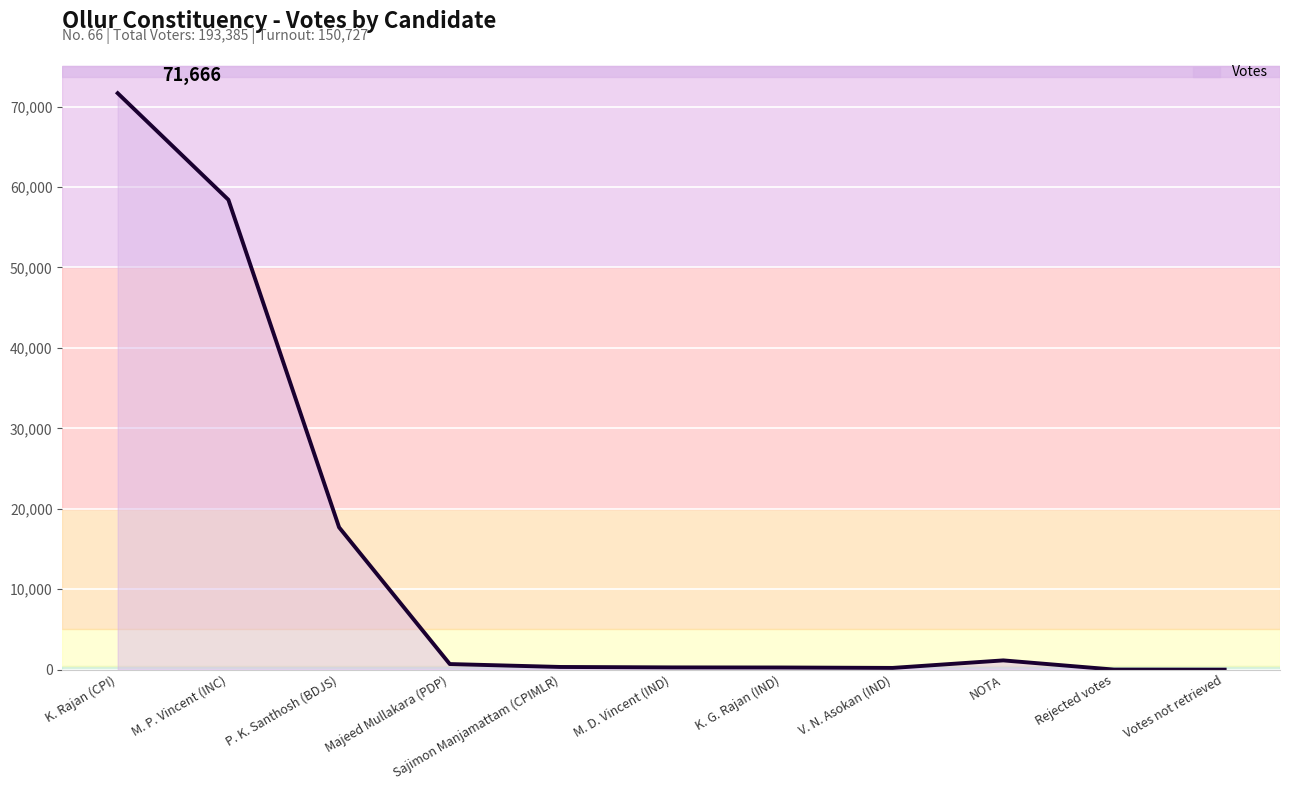

At which category does the chart reach its peak across all series?

K. Rajan (CPI)